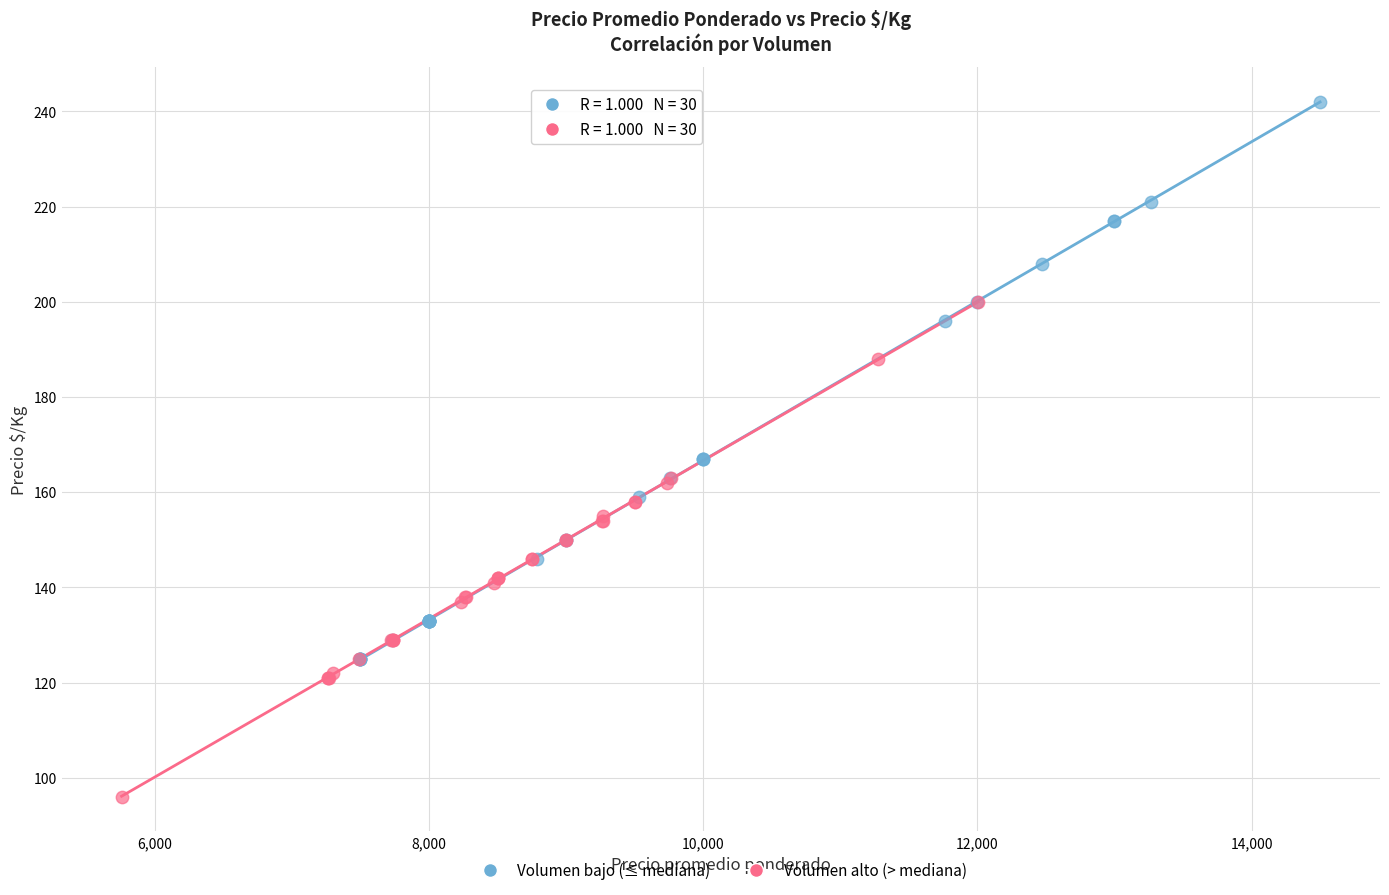

What are all the series names shown in the legend?

Volumen bajo (≤ mediana), Volumen alto (> mediana)